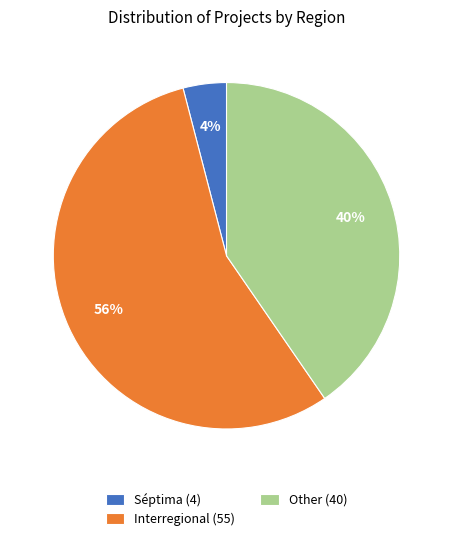

To the nearest percent, what percentage of the pie is Other?

40%